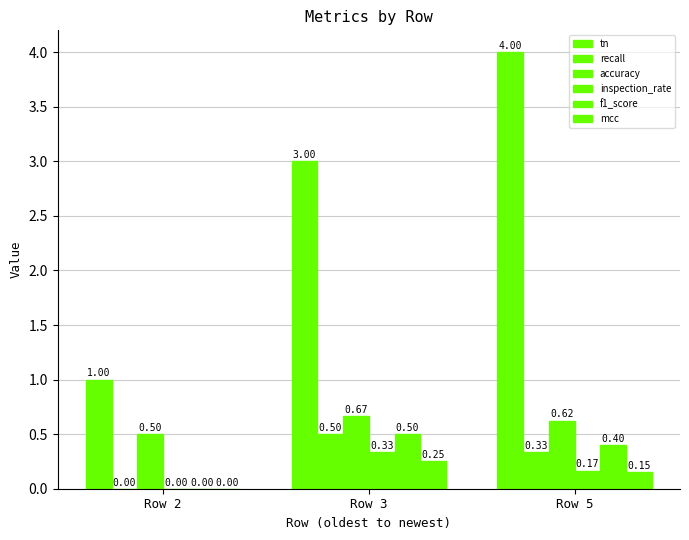

How many positive values does the f1_score series have?

2